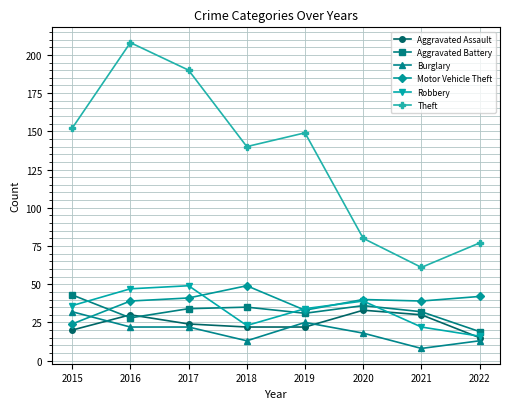

How many data points in Motor Vehicle Theft are less than 40?

4